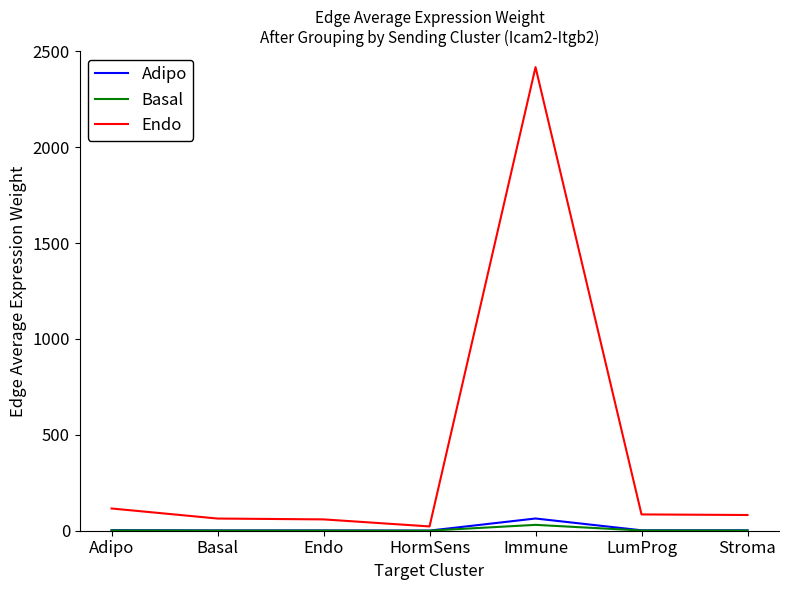

Which series has the largest total across all categories?

Endo